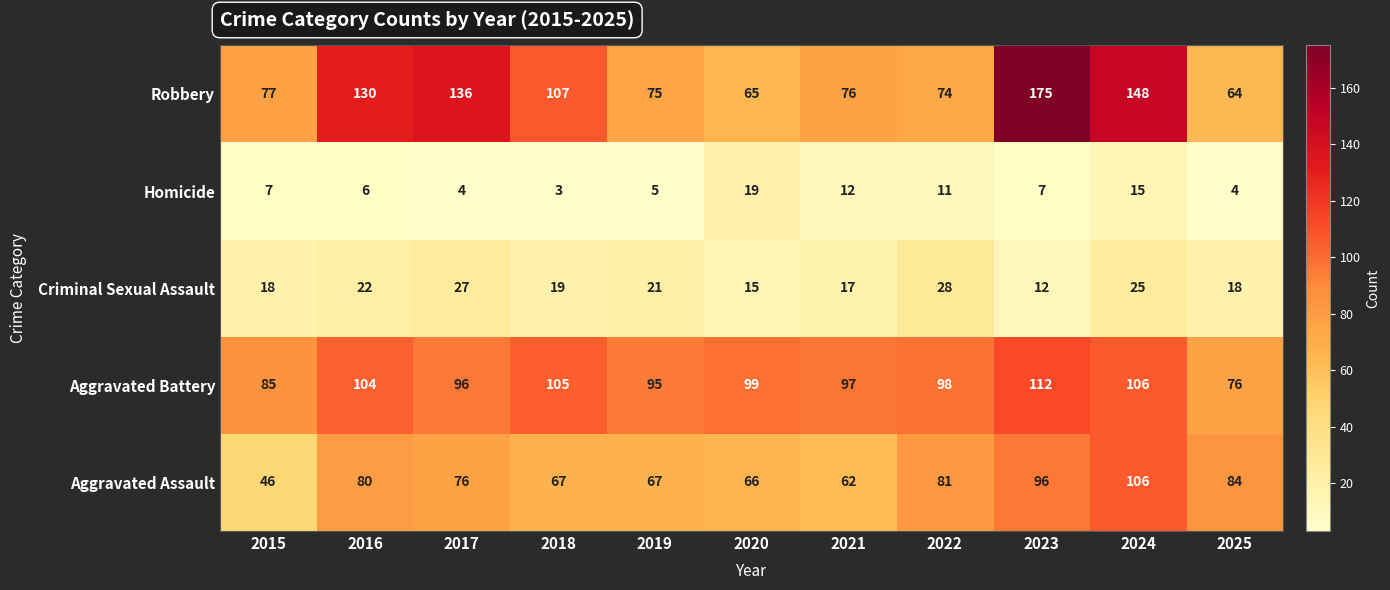

Rank the series at 2016 from highest to lowest value.

Robbery, Aggravated Battery, Aggravated Assault, Criminal Sexual Assault, Homicide